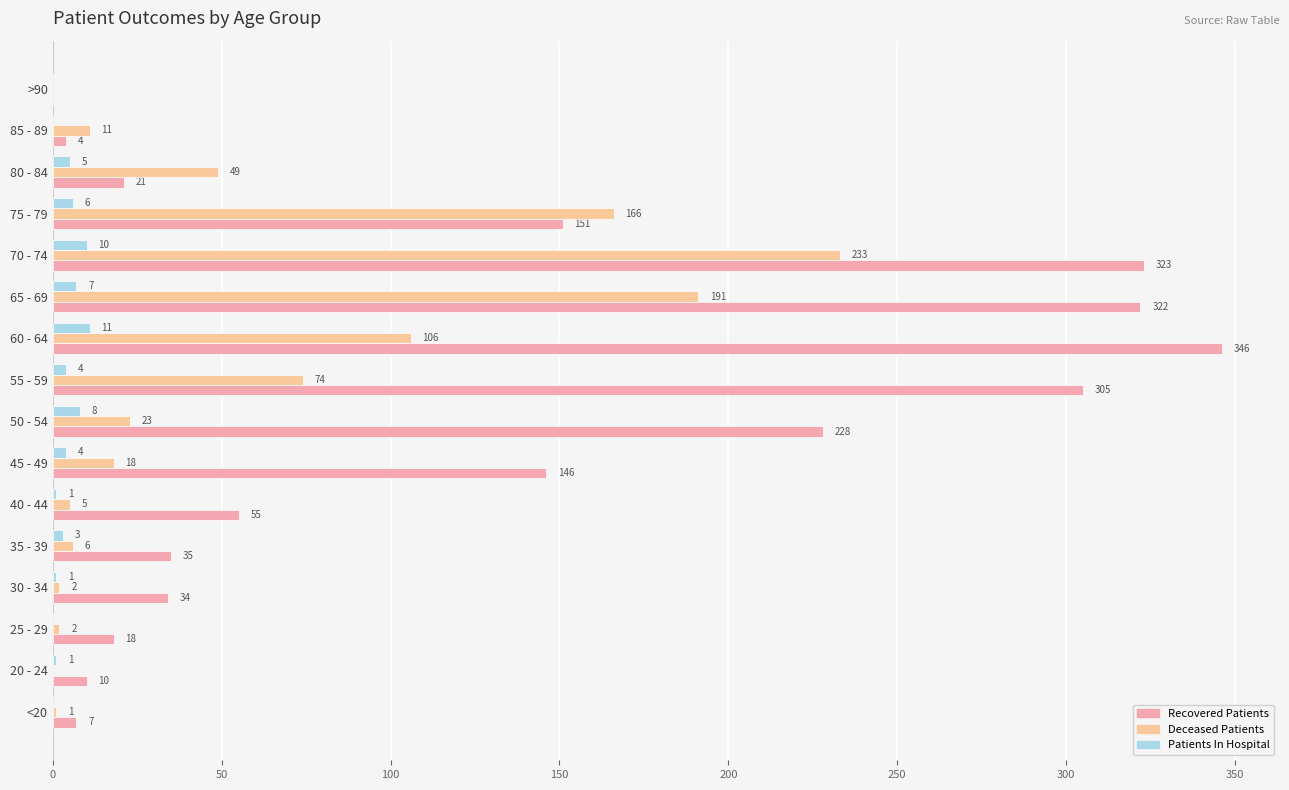

How many categories are shown in the chart?

16